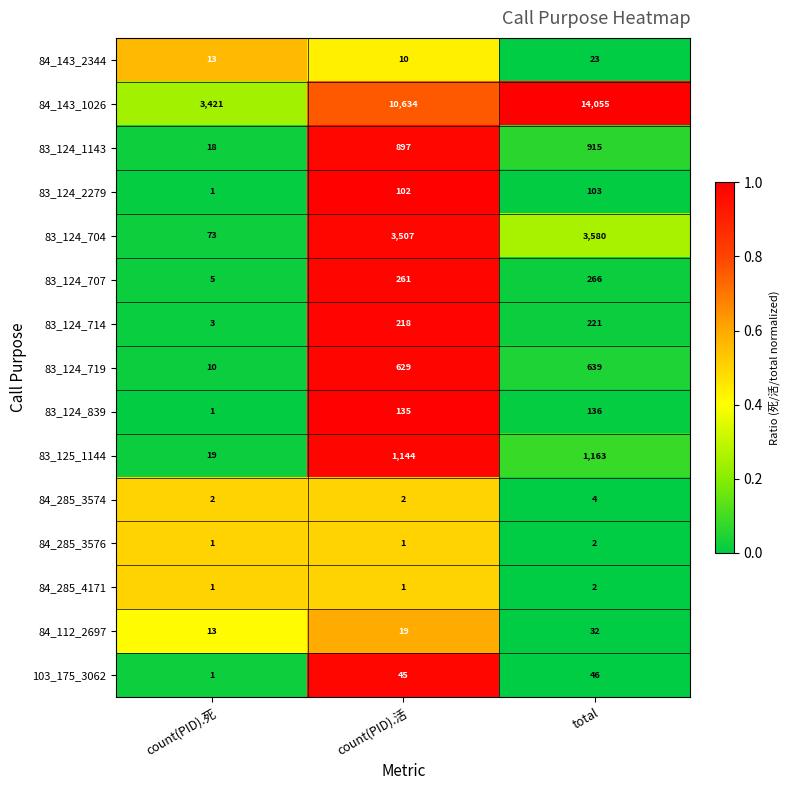

Which series has the largest total across all categories?

84_143_1026